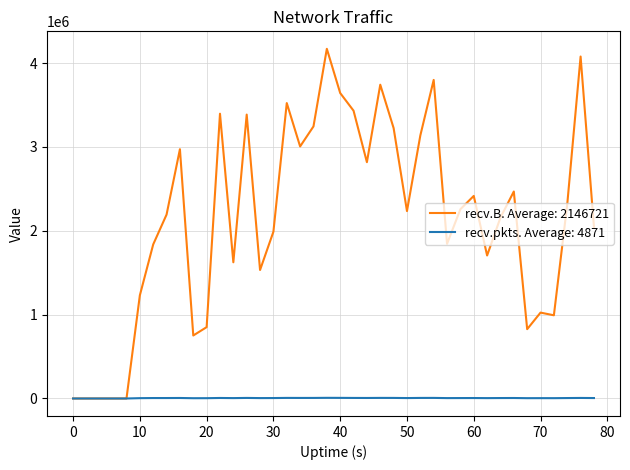

Which series has the largest total across all categories?

recv.B. Average: 2146721